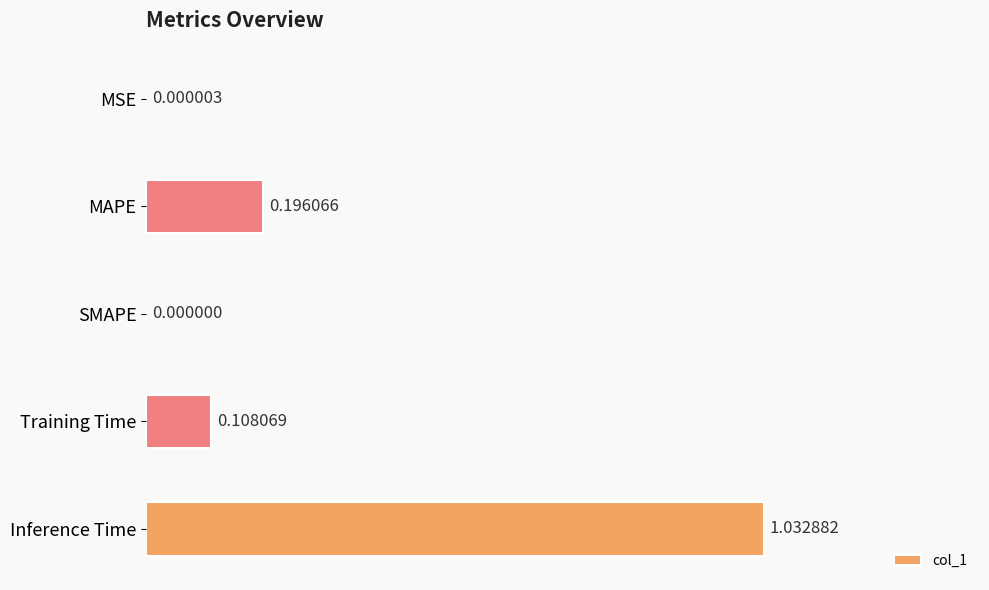

What is the sum of all values?

1.3